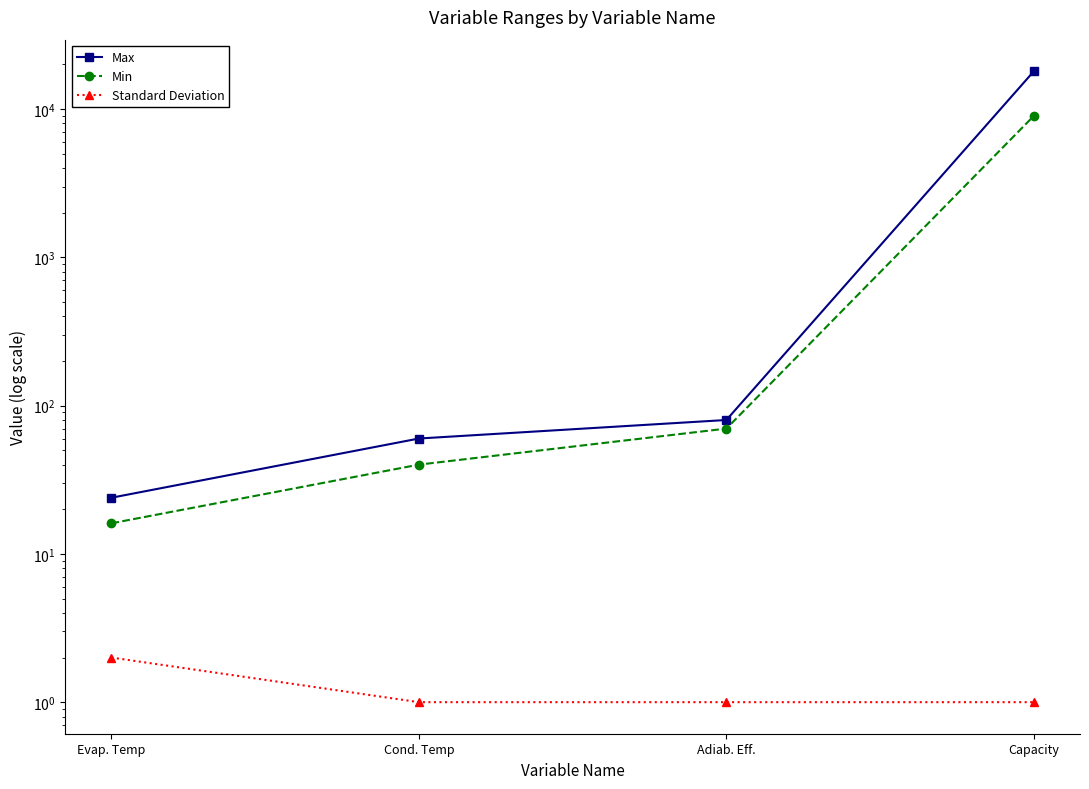

What is the sum of the Max values at Evap. Temp and Capacity?

18023.9